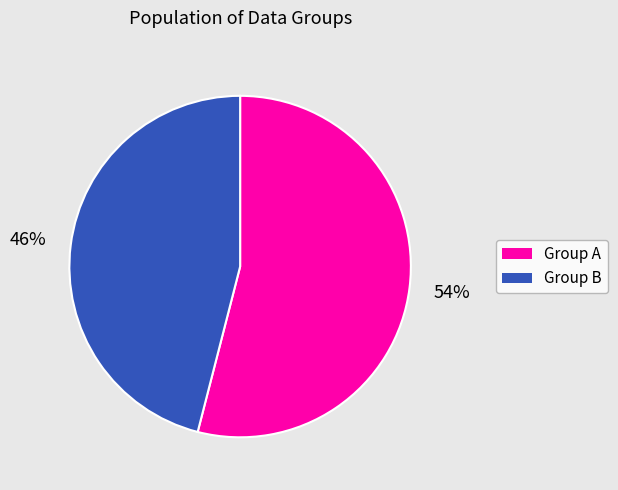

Rank the categories by value from highest to lowest.

Group A, Group B